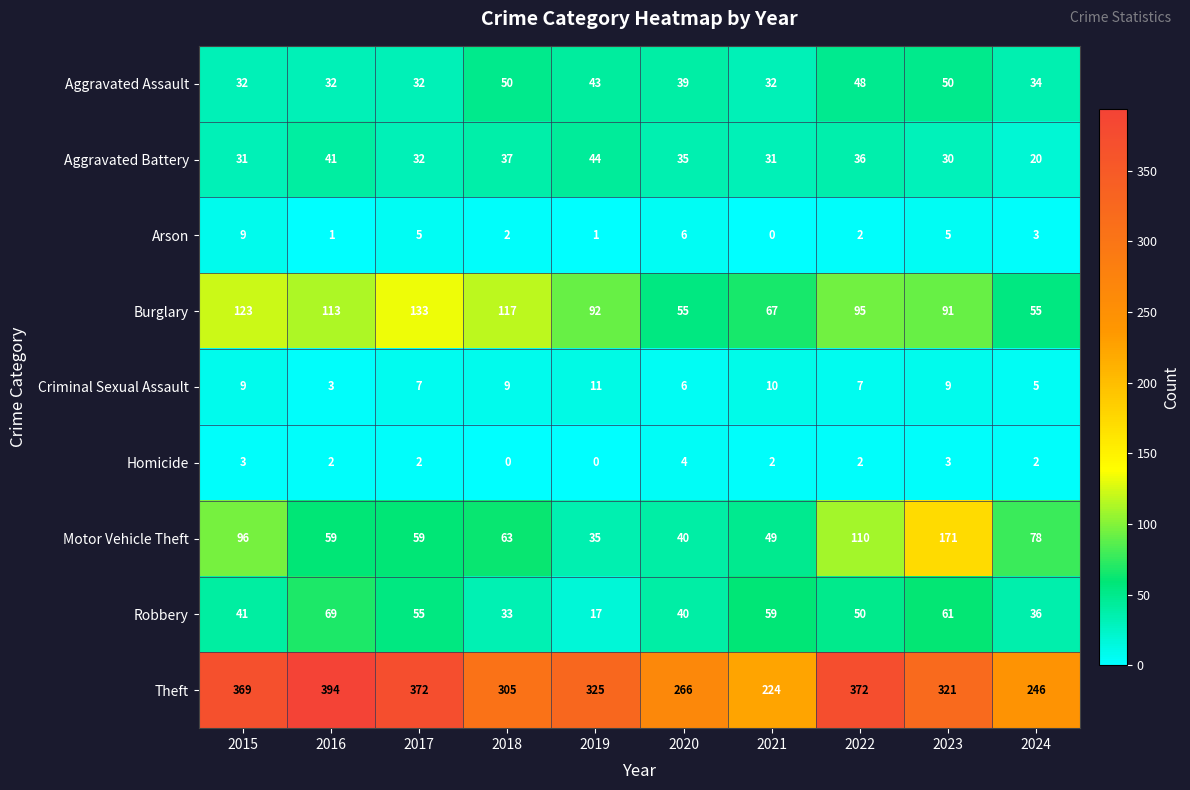

At which category does the chart reach its peak across all series?

2016